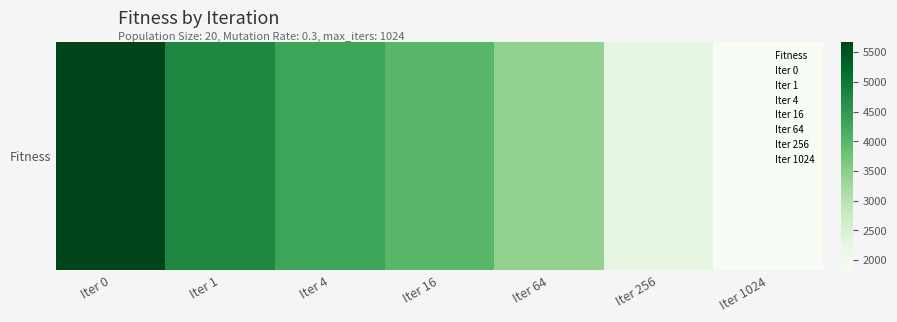

Which label corresponds to the smallest value in the chart?

Iter 1024